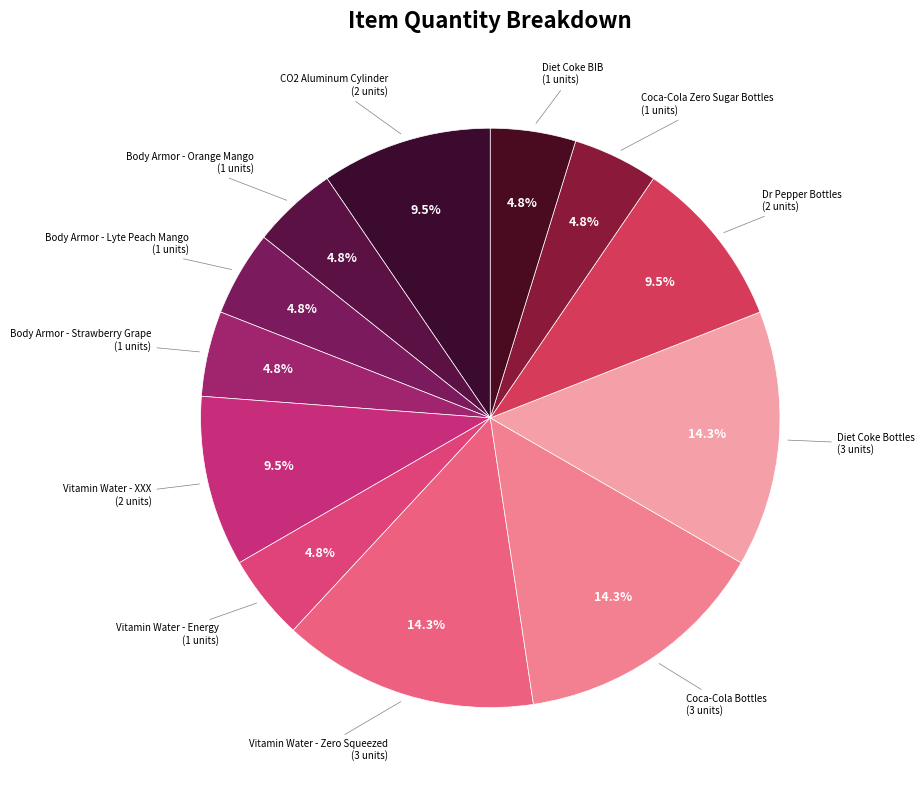

To the nearest percent, what portion does Body Armor - Strawberry Grape represent?

5%